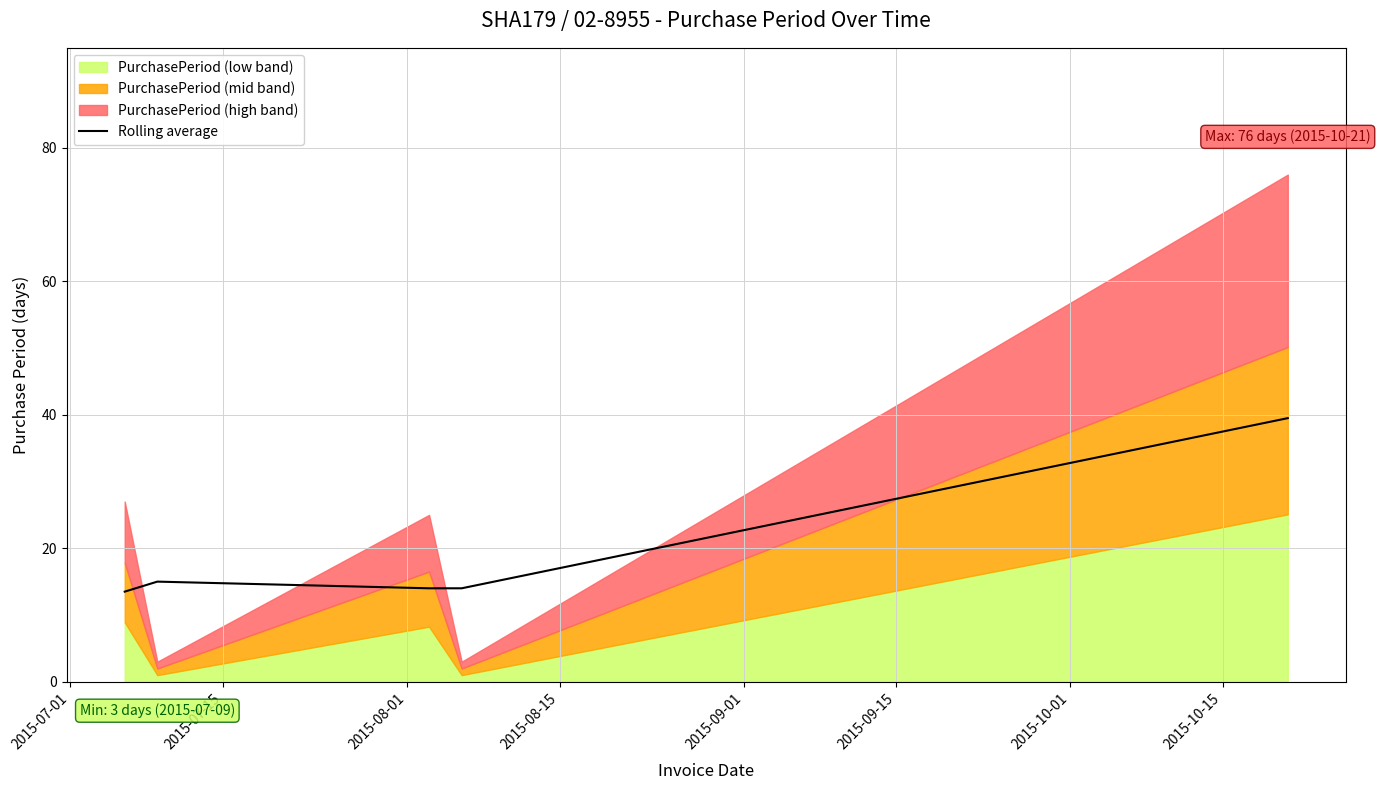

Reading right to left, what are all the values shown in this chart?

39.5	14.0	14.0	15.0	13.5